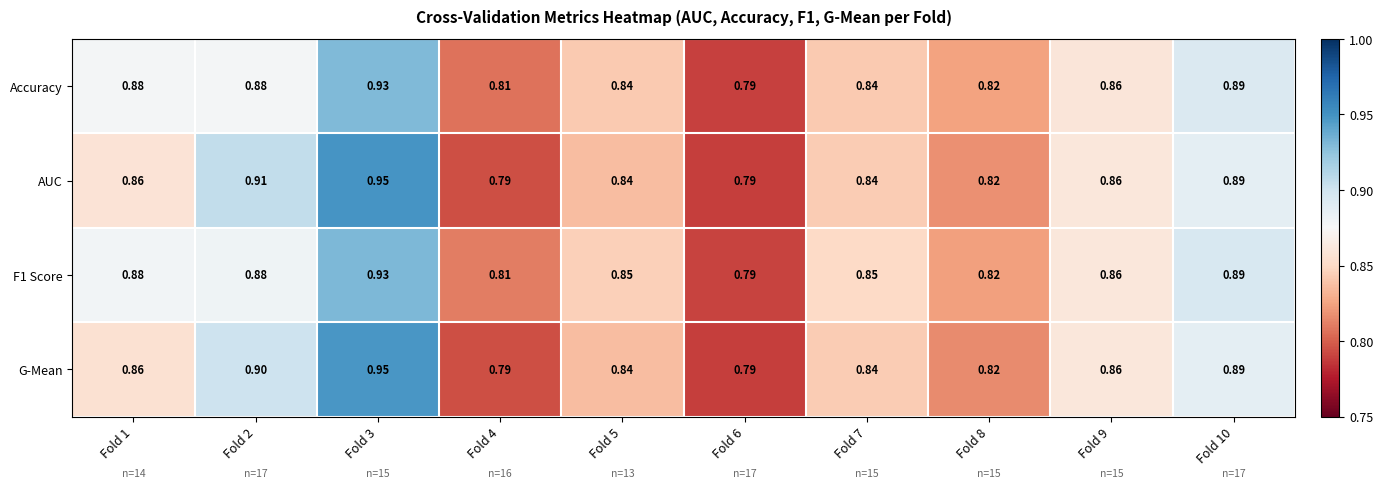

Is the value of Accuracy at Fold 8 greater than the value of F1 Score at Fold 5?

No